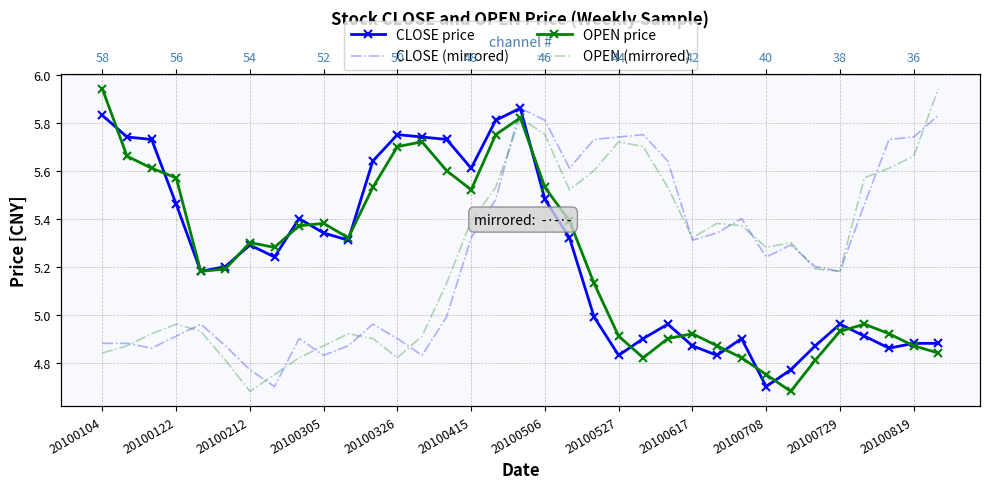

What is the difference between the second highest and minimum values in the CLOSE (mirrored) series?

1.1